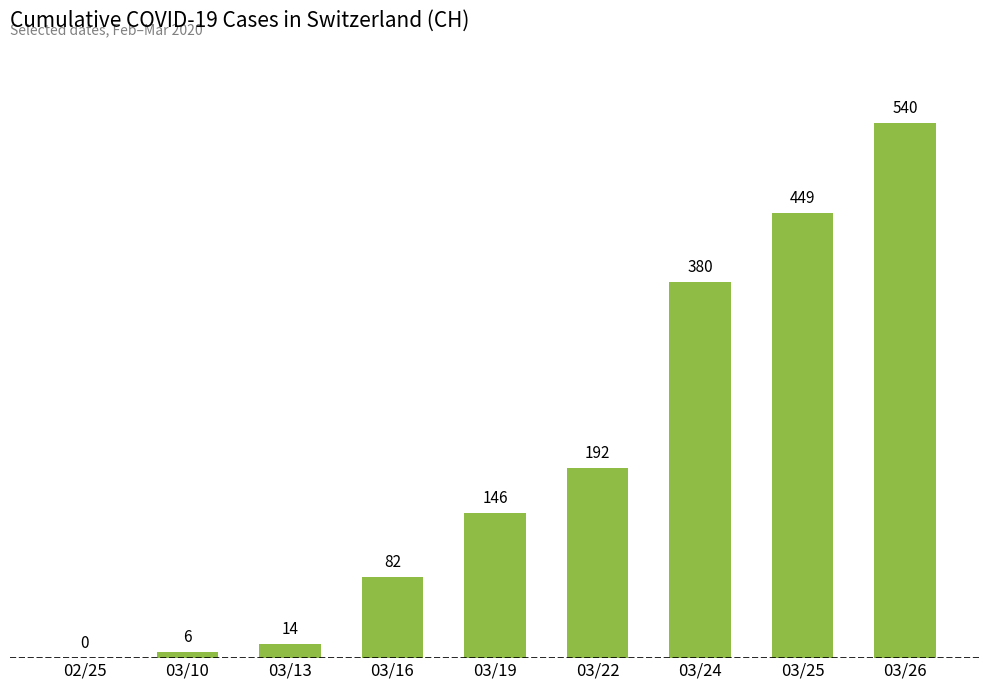

What is the average value?

201